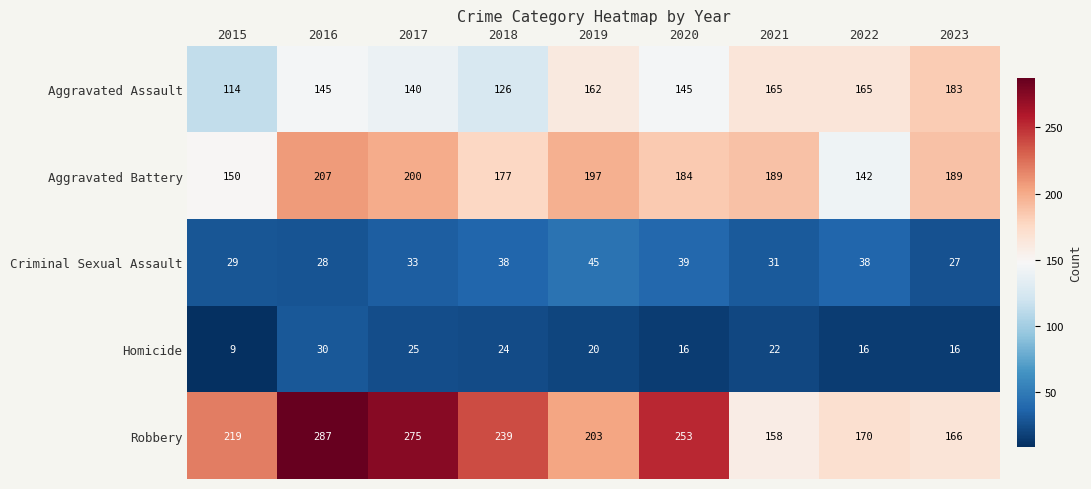

What is the difference between the Aggravated Assault values at 2015 and 2016?

31